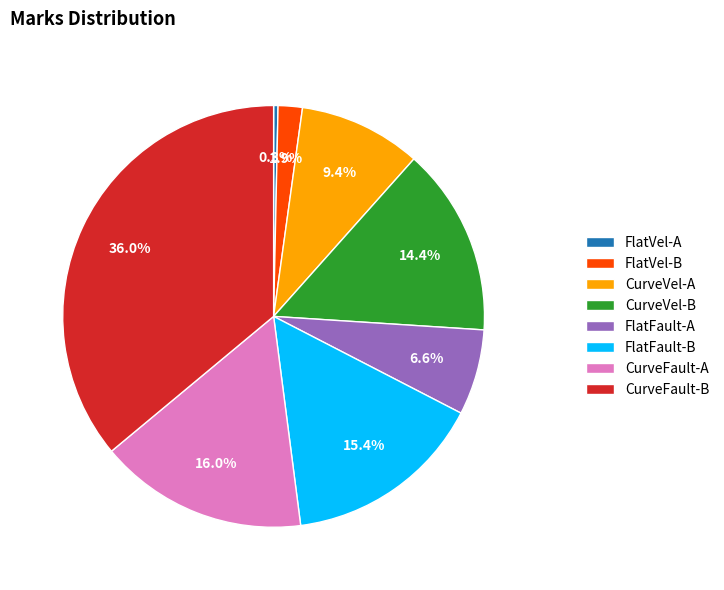

Approximately how many times larger is the value at FlatFault-B compared to CurveVel-A?

1.6